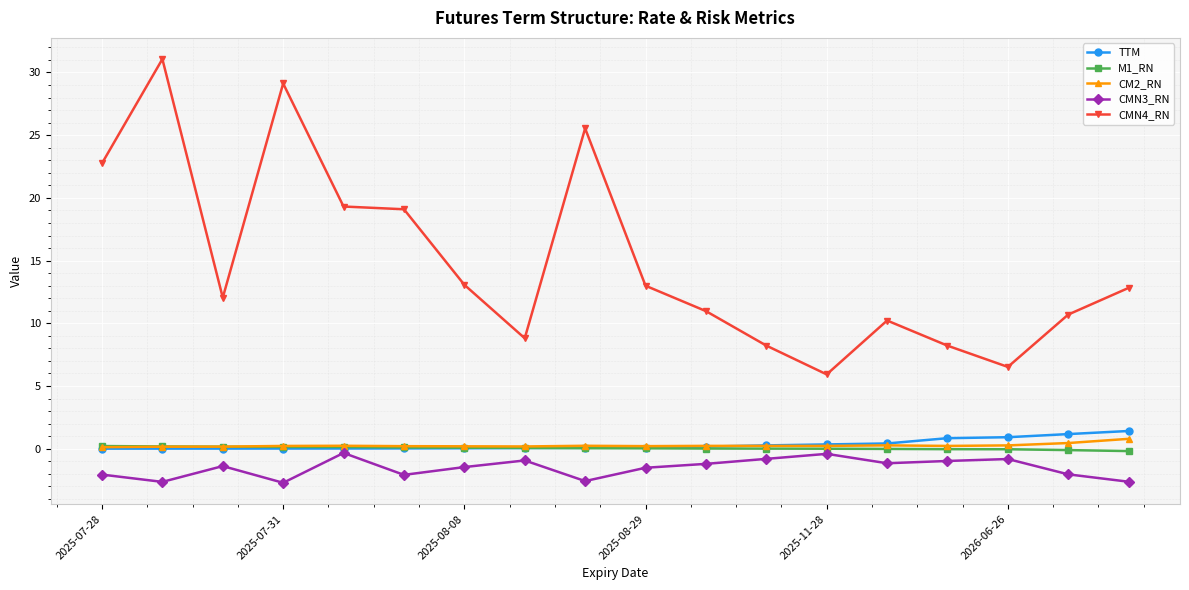

True or false: CMN3_RN and CMN4_RN intersect in this chart.

False